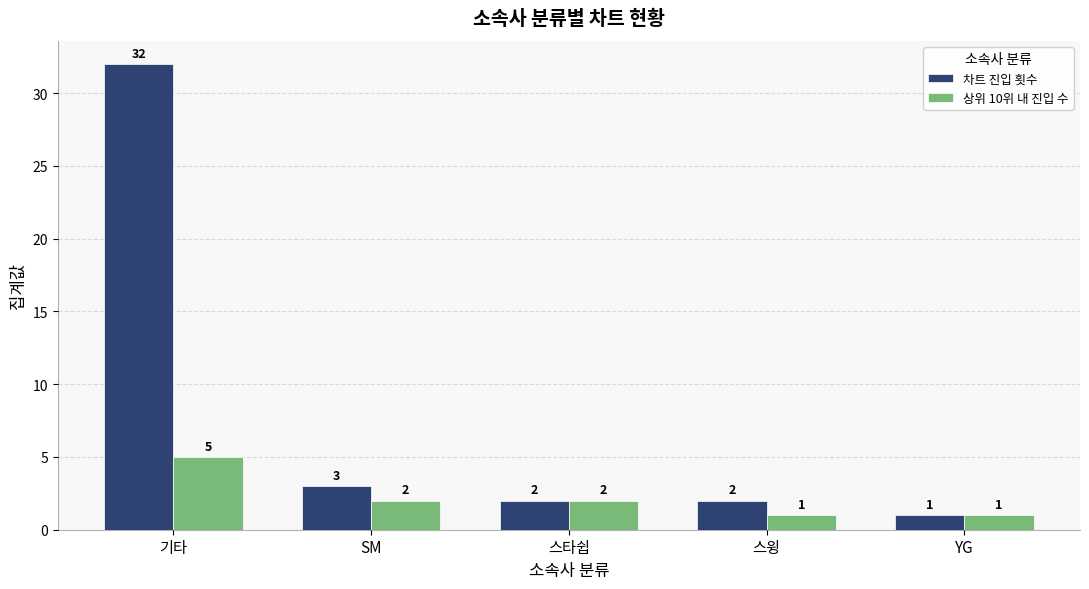

What is the minimum value shown in the chart?

1